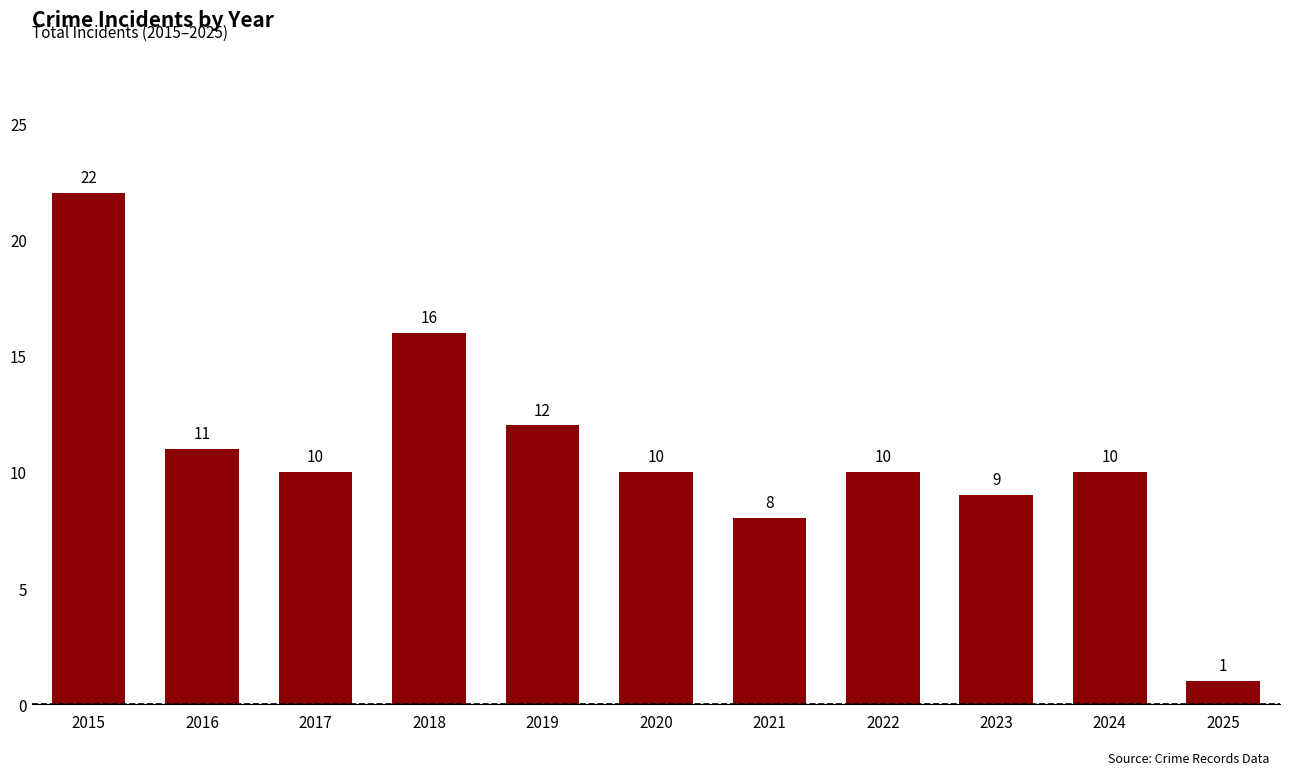

Where does the data first go above 10?

2015